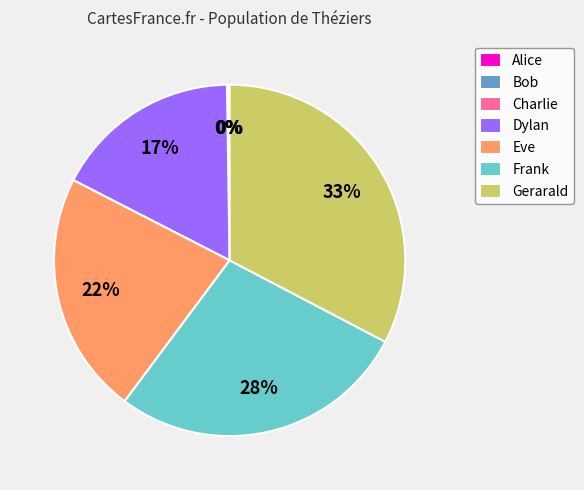

Is the sum of Eve and Gerarald greater than half?

Yes